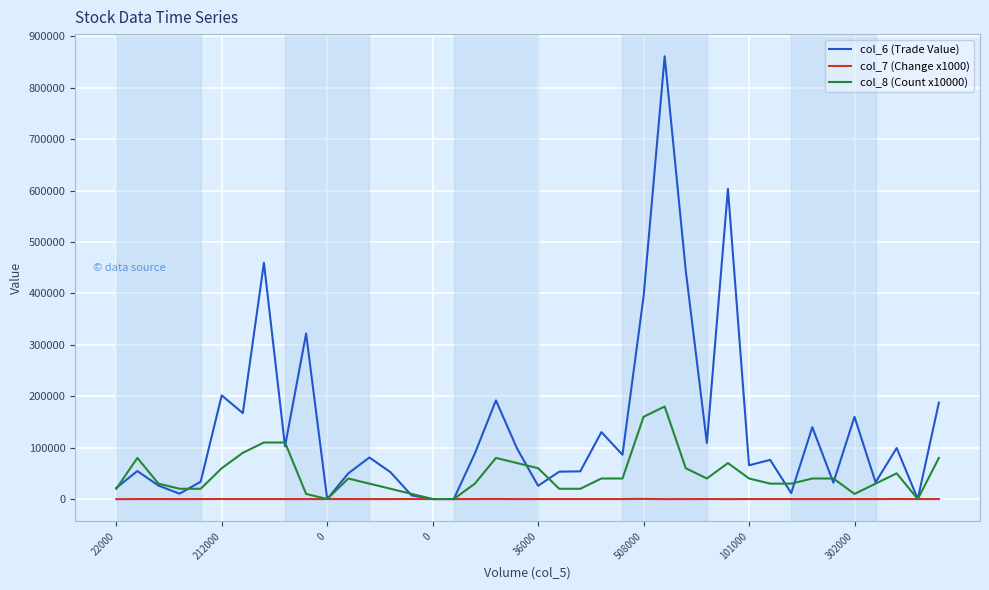

What is the maximum value shown in the chart?

861460